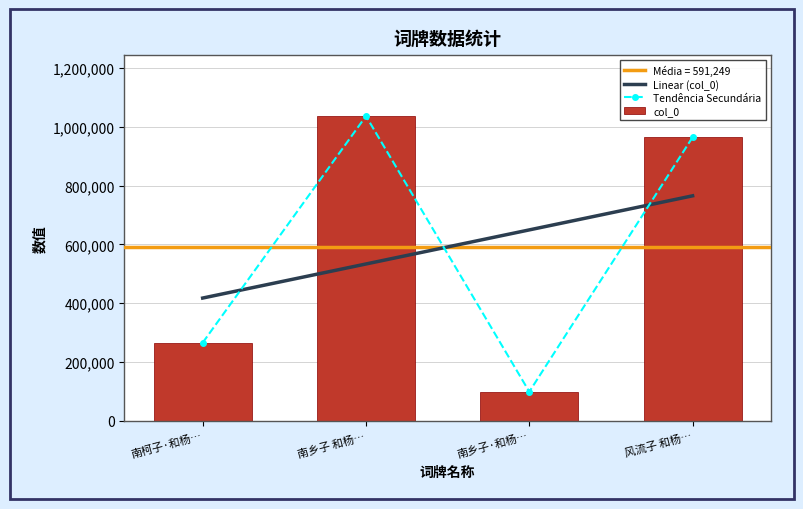

Where is col_0 nearest to the value 567581?

南柯子·和杨…